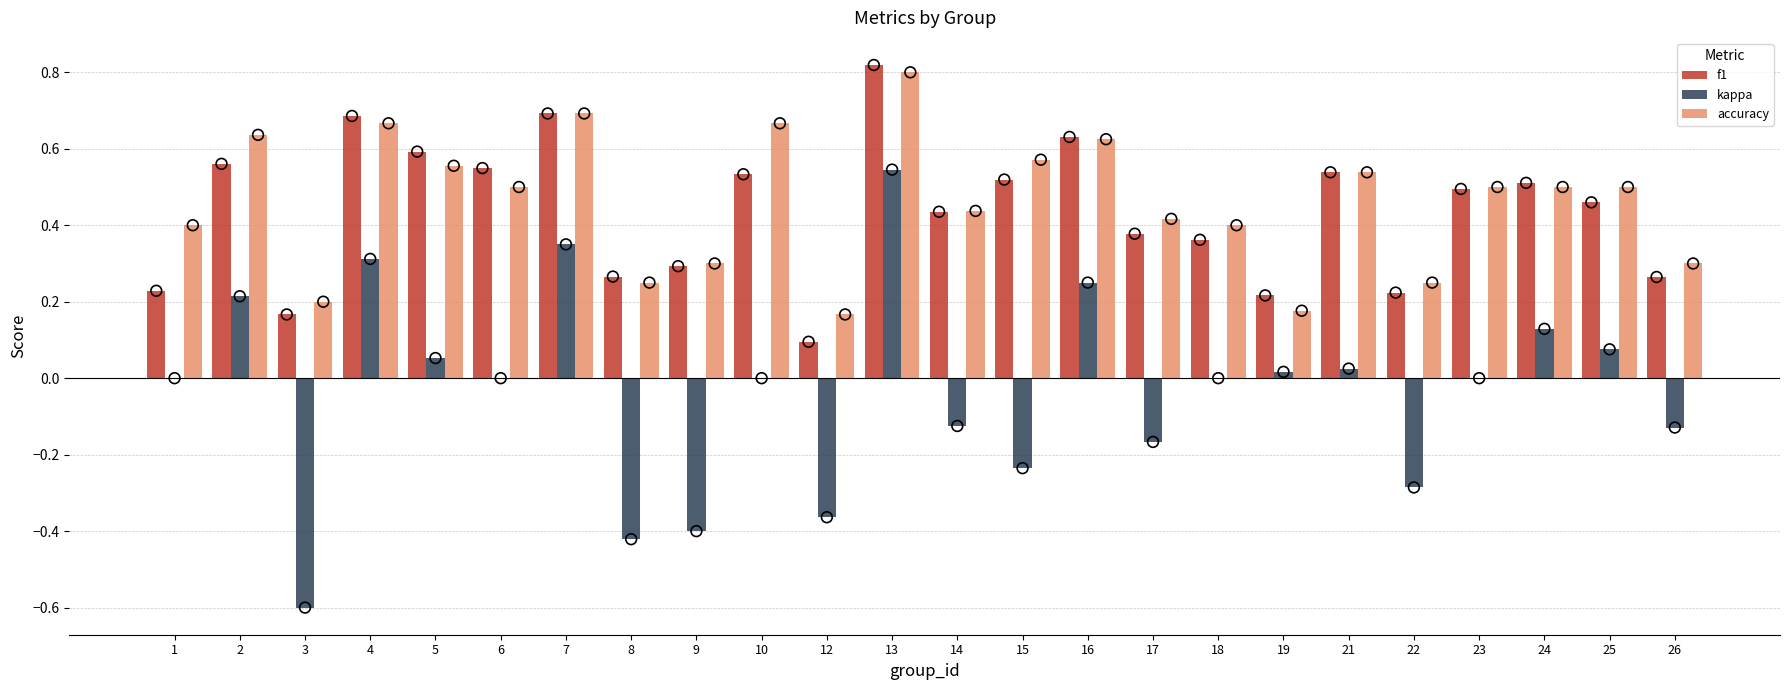

Which series contains the highest Y value?

f1